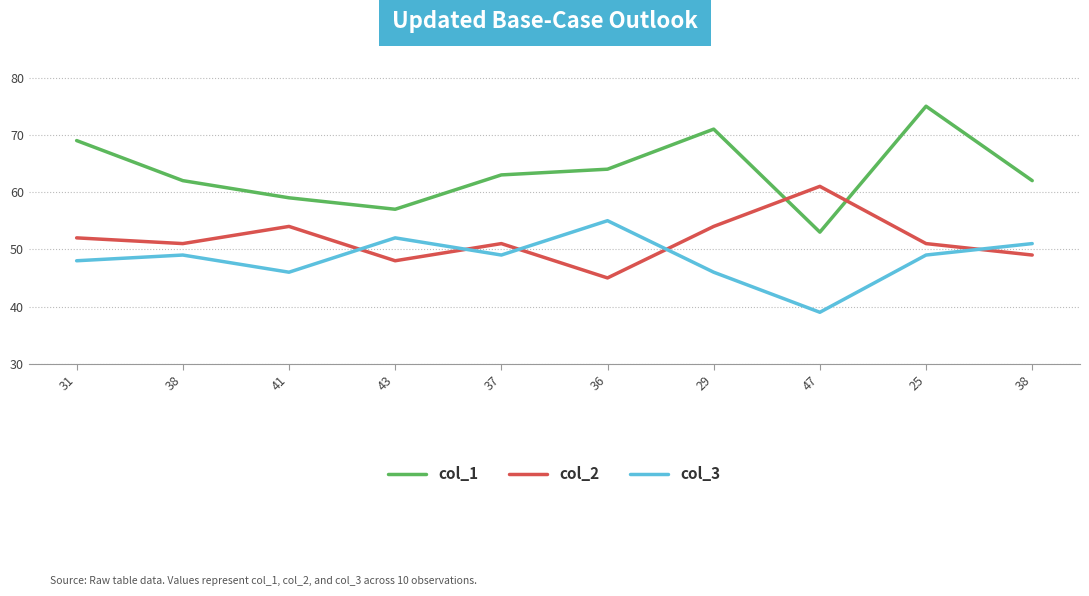

Where is the first local minimum for col_3?

41